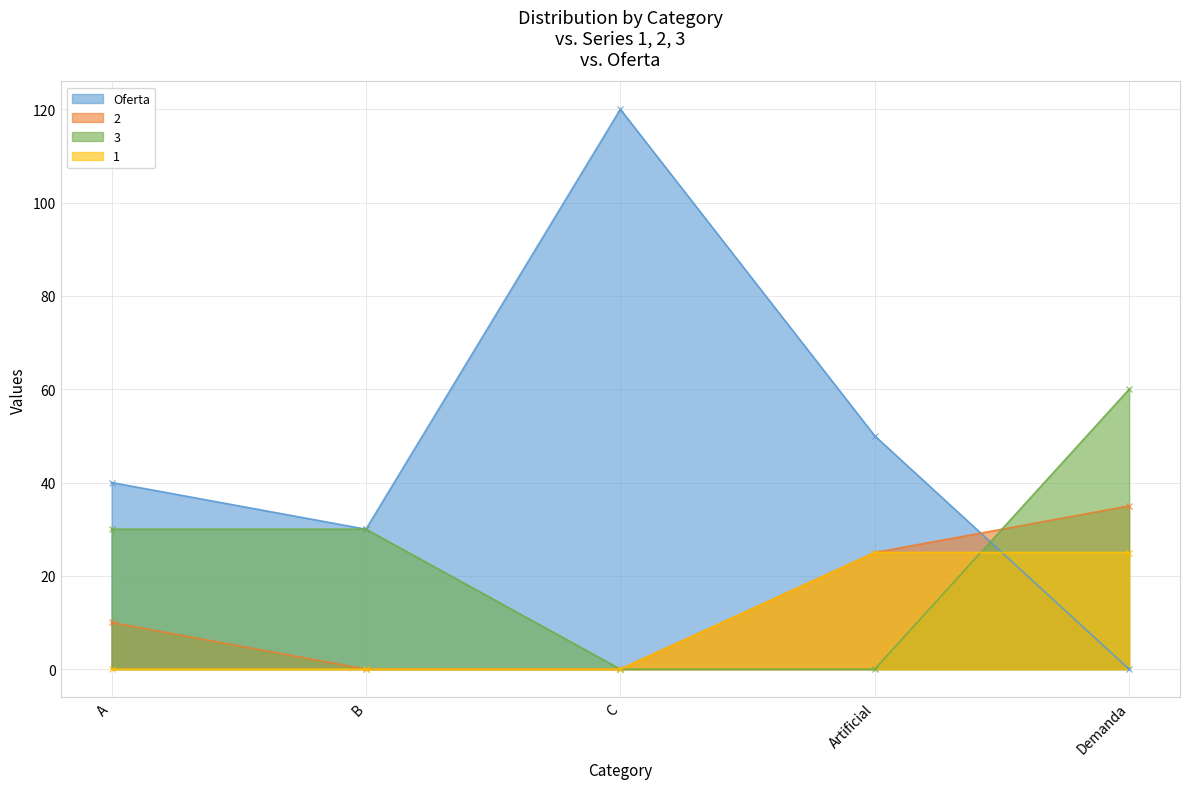

What are all the series names shown in the legend?

Oferta, 2, 3, 1